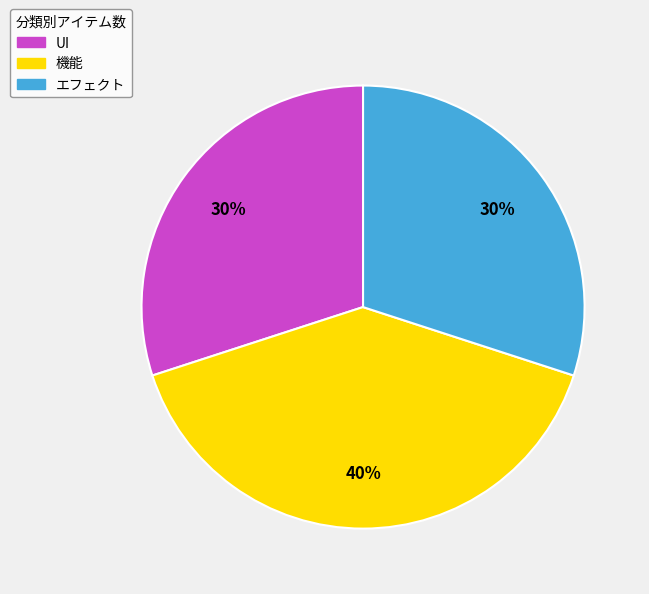

Count the number of slices in the pie.

3